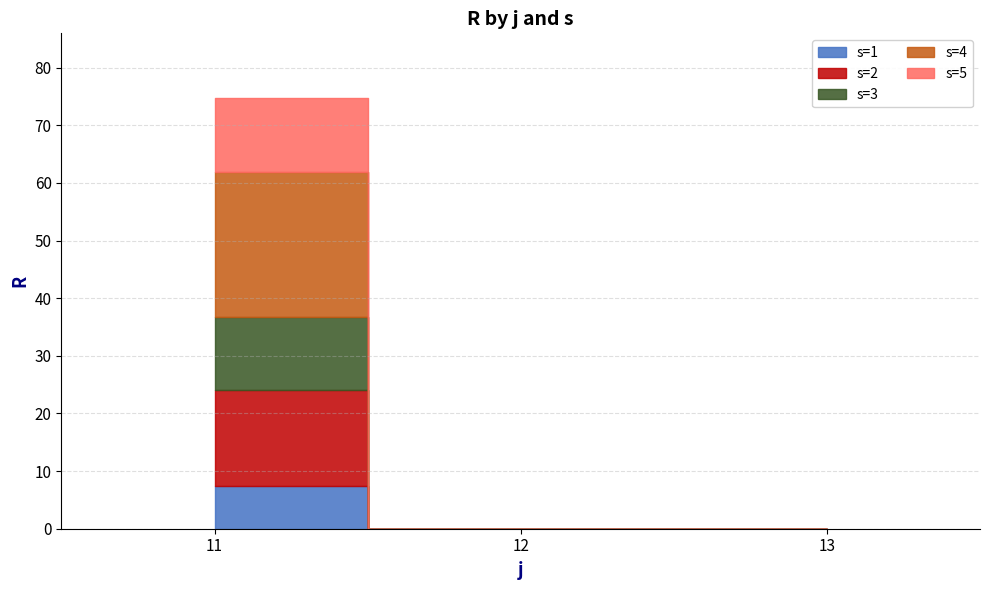

How many data points in s=3 are above 0?

1